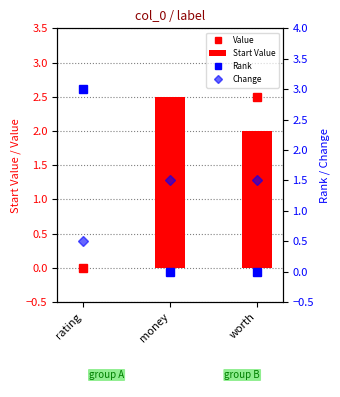

List the series in order of their peak value, highest first.

Rank, Value, Start Value, Change